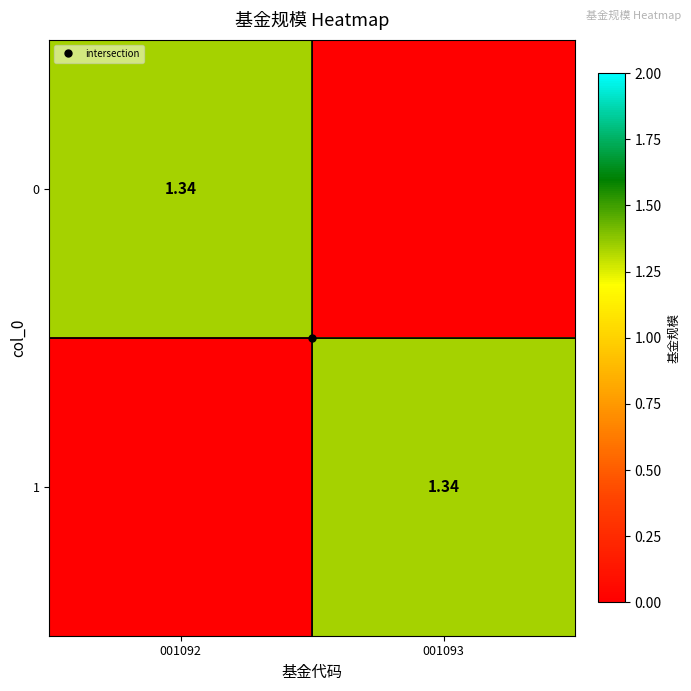

Is the value of 1 at 001092 greater than the value of 0 at 001093?

No